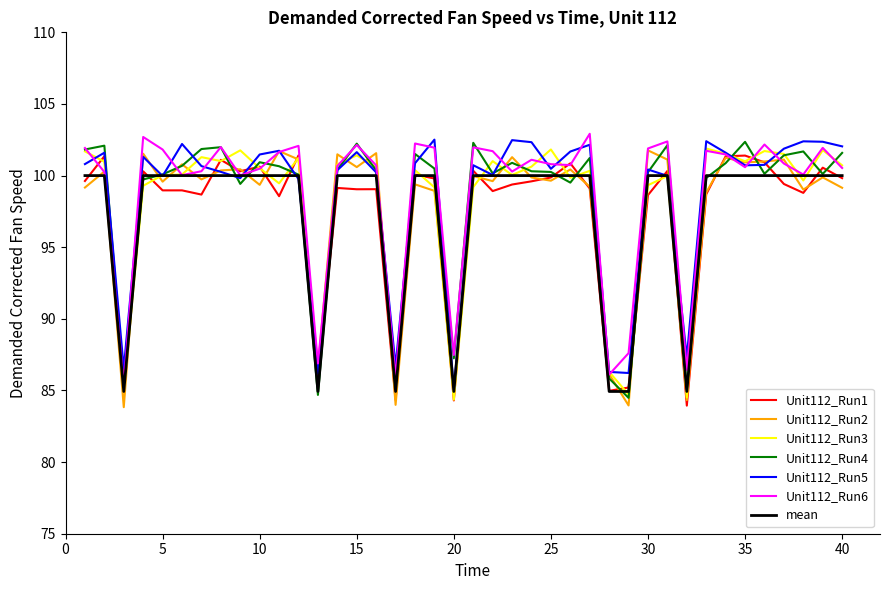

What is the minimum value for Unit112_Run6?

85.4